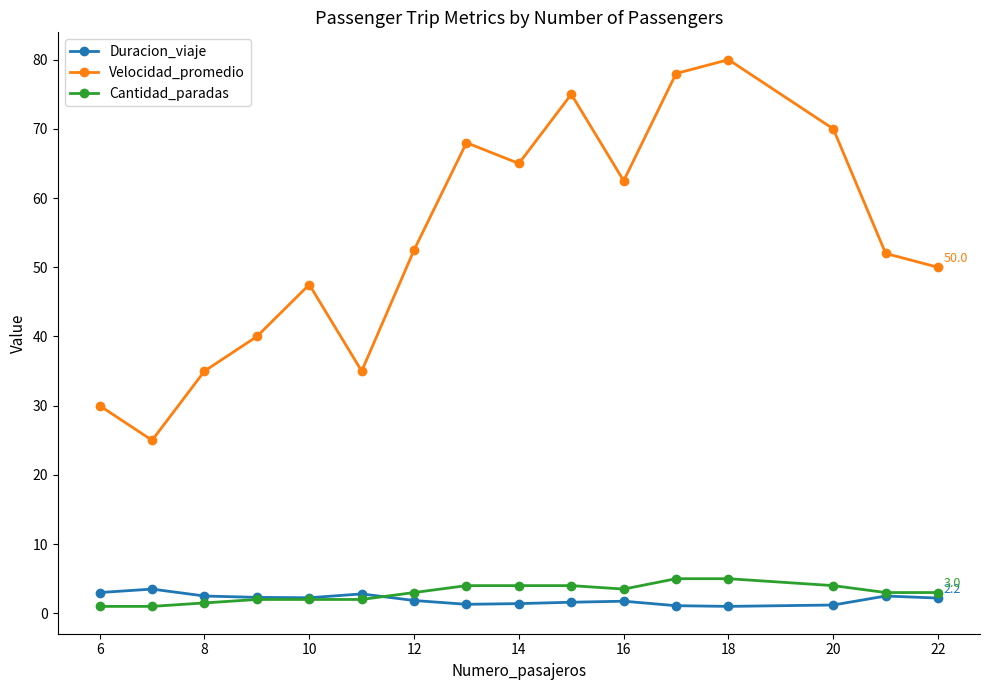

True or false: Duracion_viaje and Velocidad_promedio cross at least once.

False